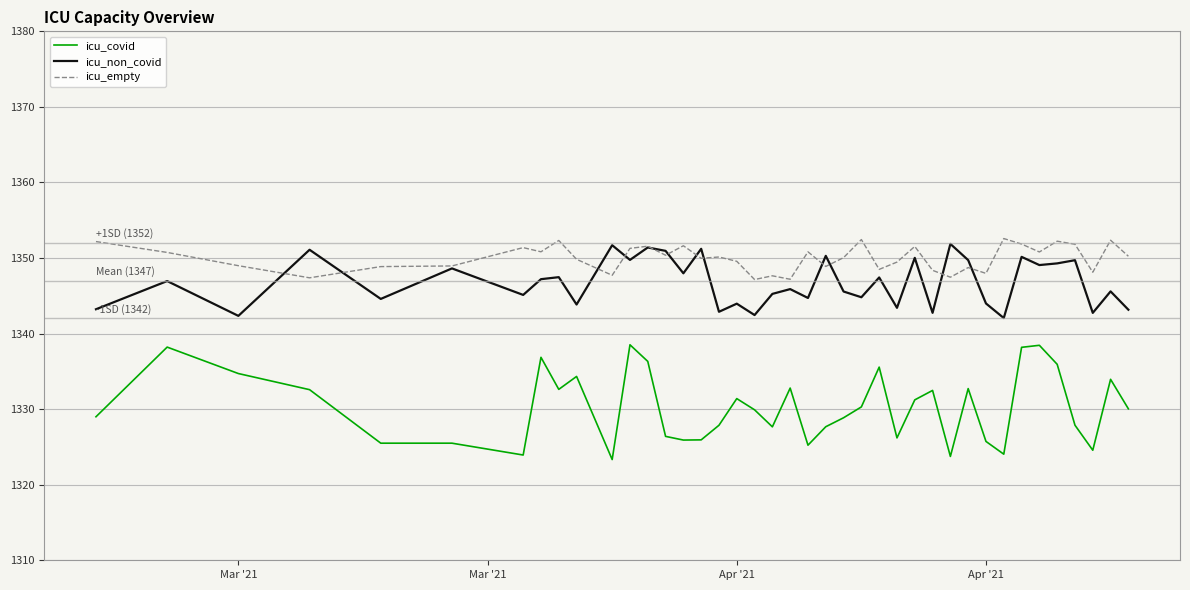

What is the minimum value shown in the chart?

1323.3